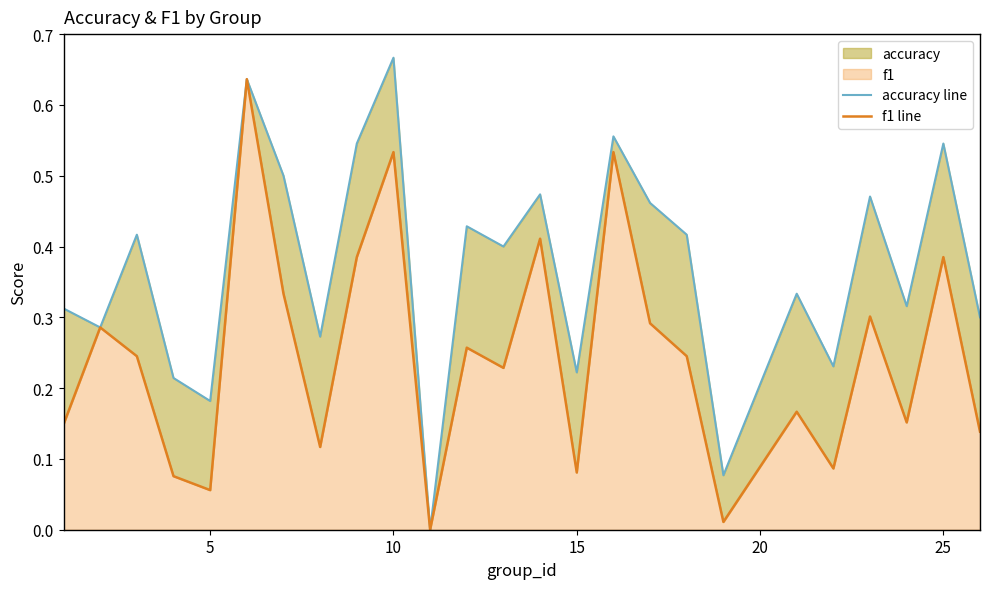

Reading left to right, what are all the values shown in this chart?

accuracy line: 0.3	0.3	0.4	0.2	0.2	0.6	0.5	0.3	0.5	0.7	0.0	0.4	0.4	0.5	0.2	0.6	0.5	0.4	0.1	0.3	0.2	0.5	0.3	0.5	0.3
f1 line: 0.1	0.3	0.2	0.1	0.1	0.6	0.3	0.1	0.4	0.5	0.0	0.3	0.2	0.4	0.1	0.5	0.3	0.2	0.0	0.2	0.1	0.3	0.2	0.4	0.1